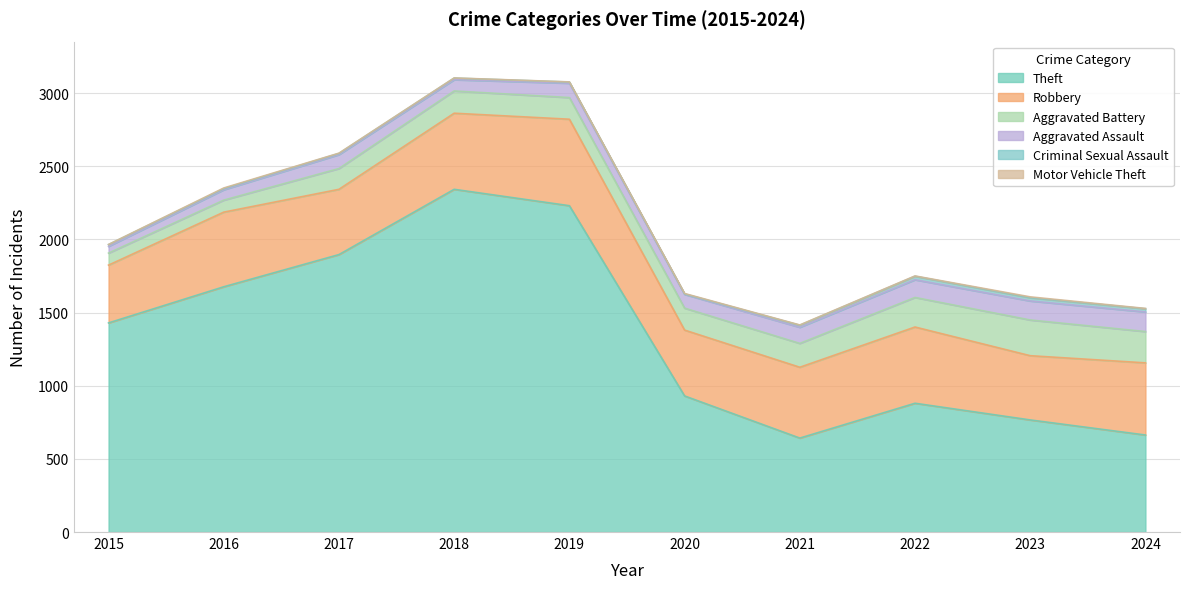

Which series has the largest range (max minus min)?

Theft